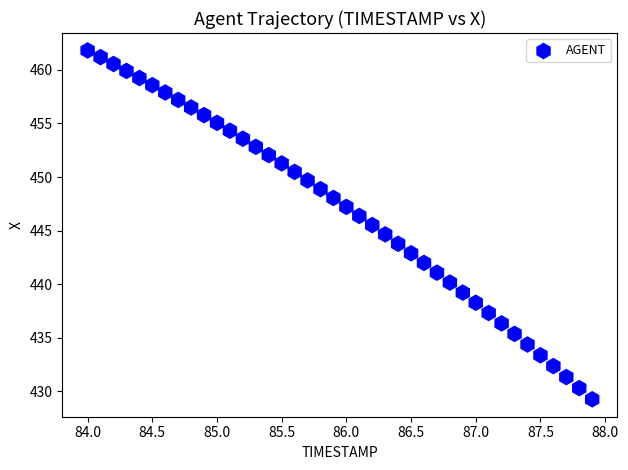

What is the range of Y values (max minus min)?

32.5